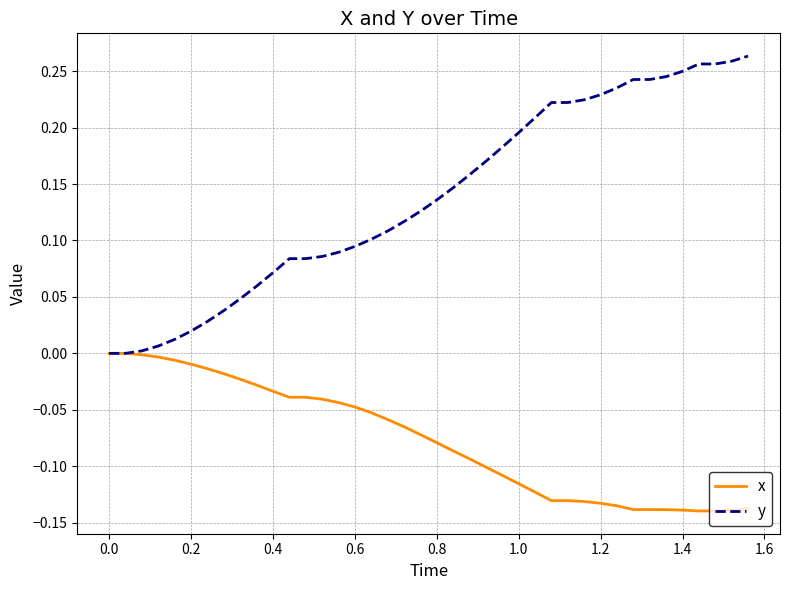

Rank the series by their maximum value, from highest to lowest.

y, x